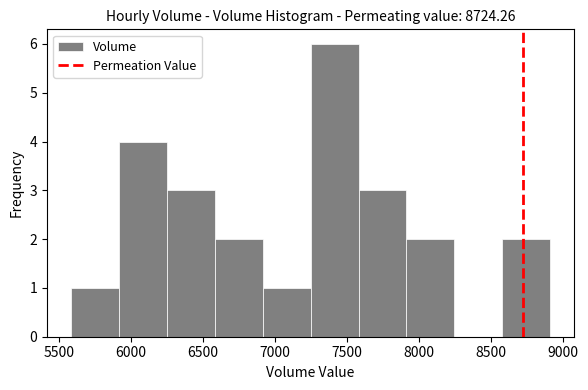

What is the height of the bar covering 7900 to 8250 on the x-axis? Neither the bar edges nor the heights are printed on the chart, so give them approximately, as read against the axes.

2